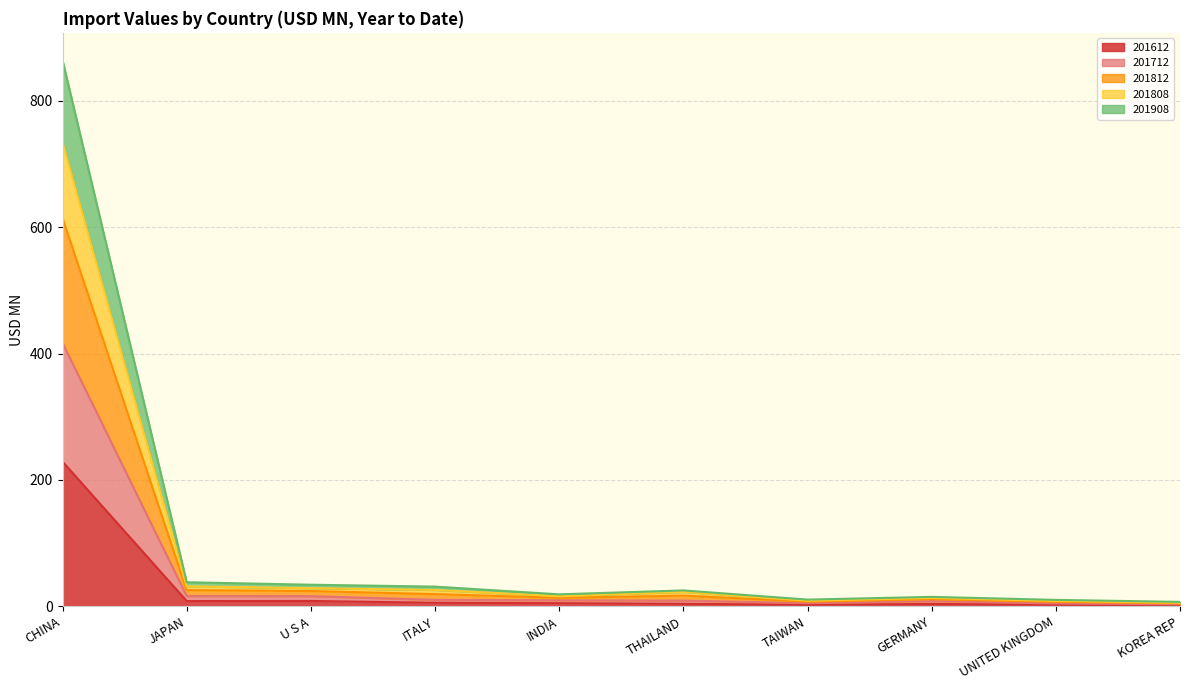

What is the highest value of the 201612 series?

228.9